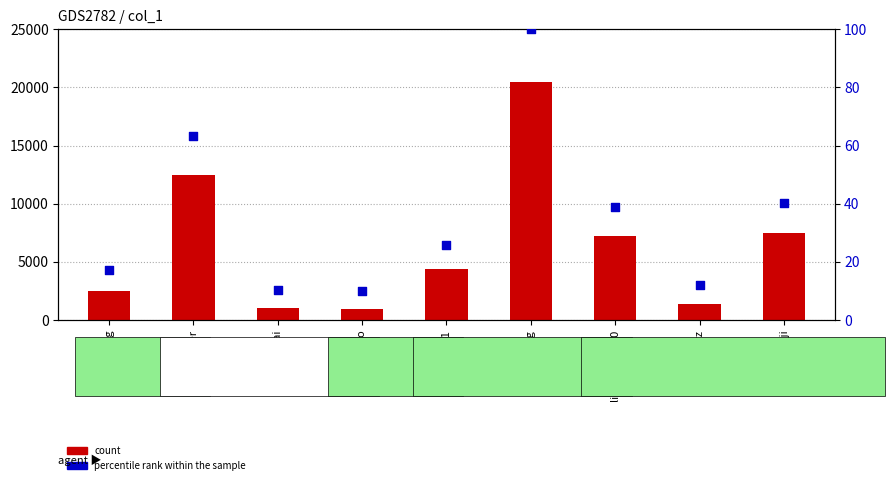

What are all the series names shown in the legend?

count, percentile rank within the sample